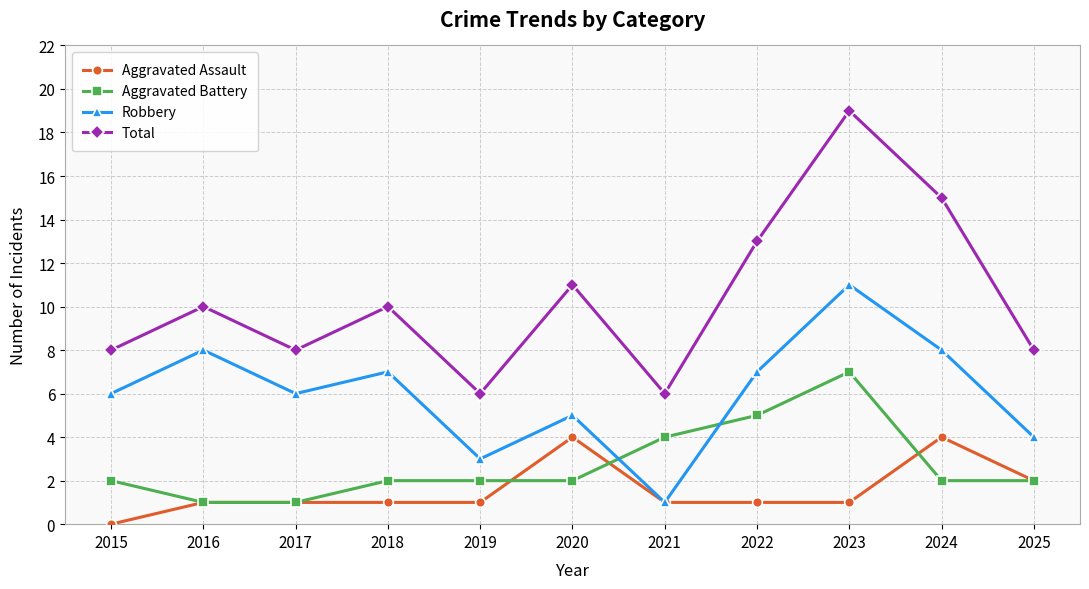

What is the spread (max minus min) of values at 2024?

13